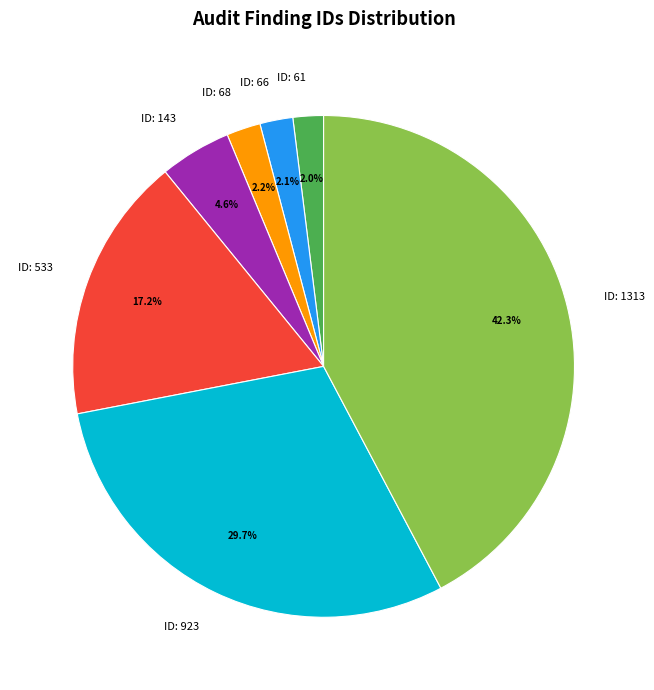

Does ID: 923 represent more than half of the total?

No